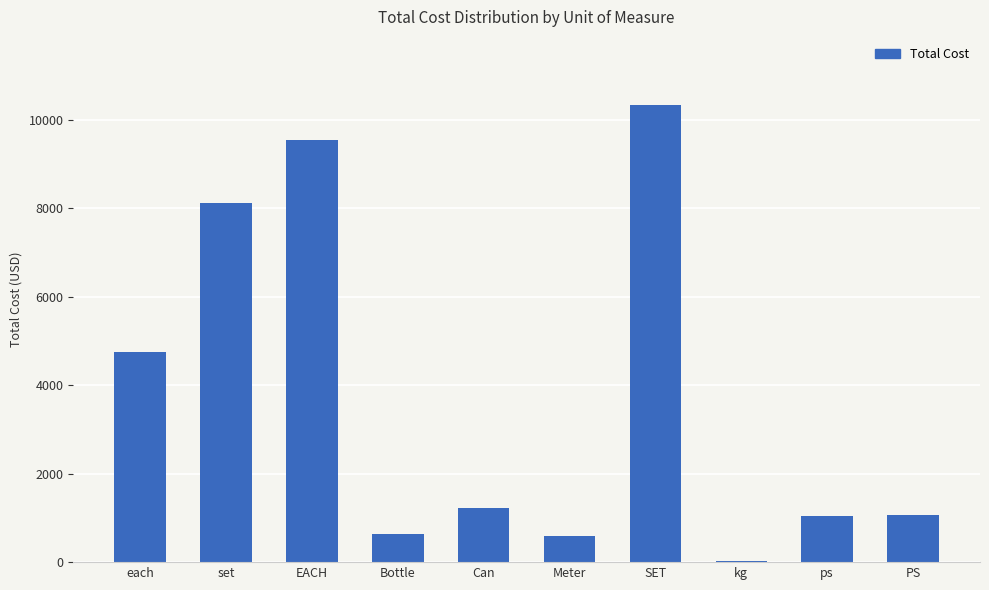

At which category does the chart reach its peak across all series?

SET